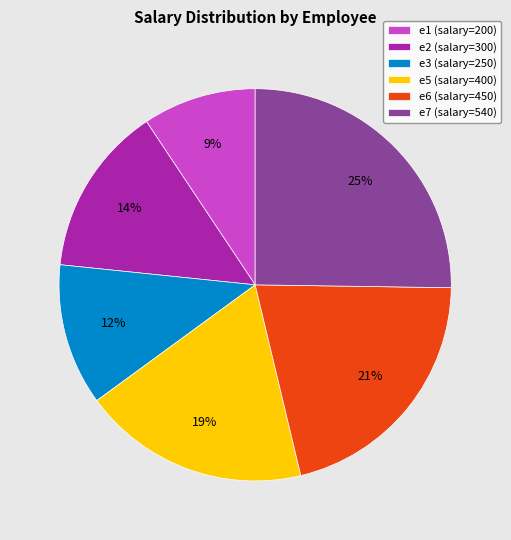

To the nearest percent, what portion does e5 represent?

19%